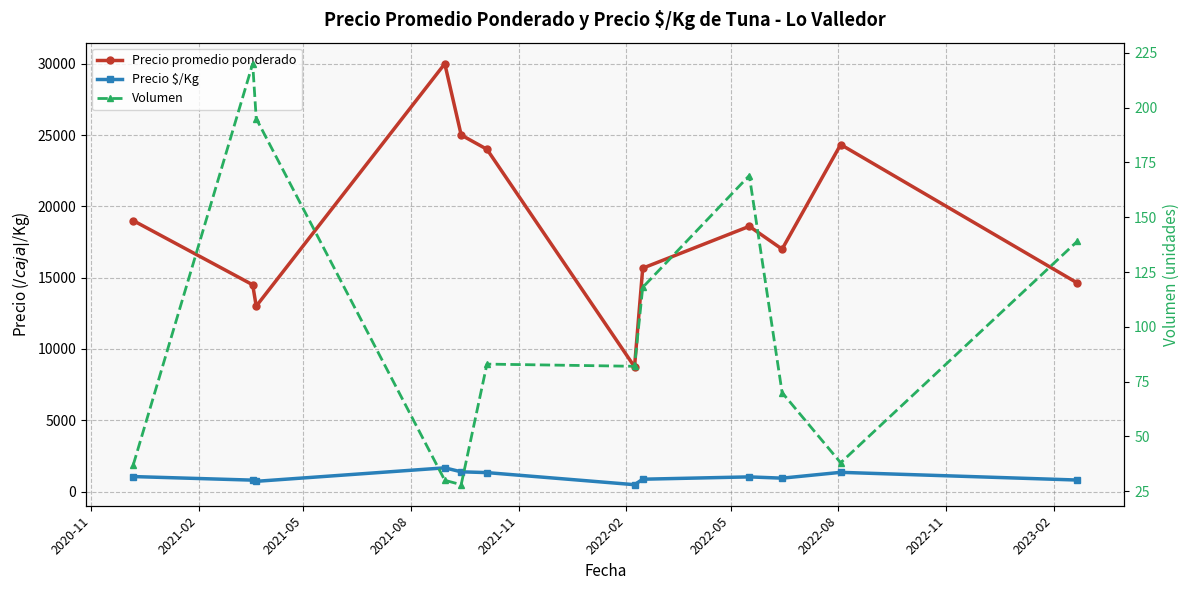

Is it true that Volumen equals 367 at 2021-02?

False